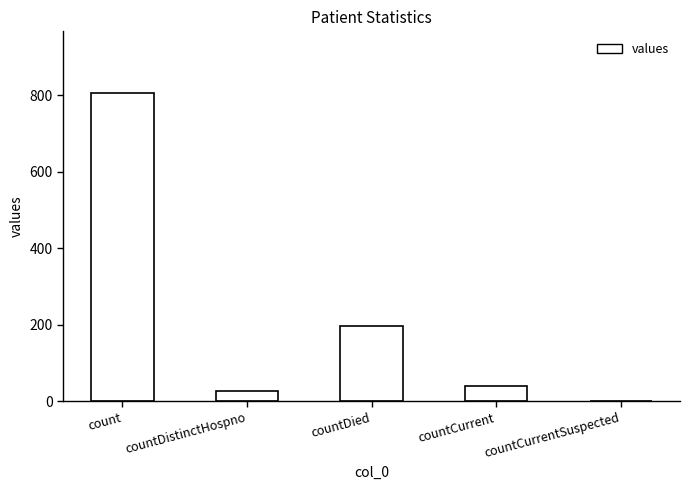

What is the change in value from count to countDied?

-608